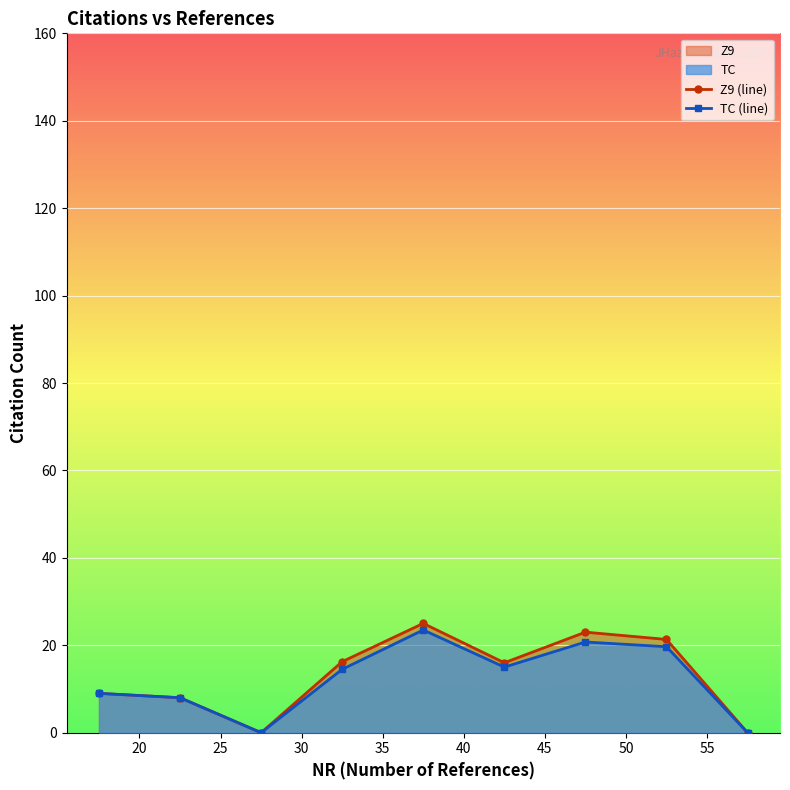

What is the value of the TC (line) point at the 5th from the left?

23.5